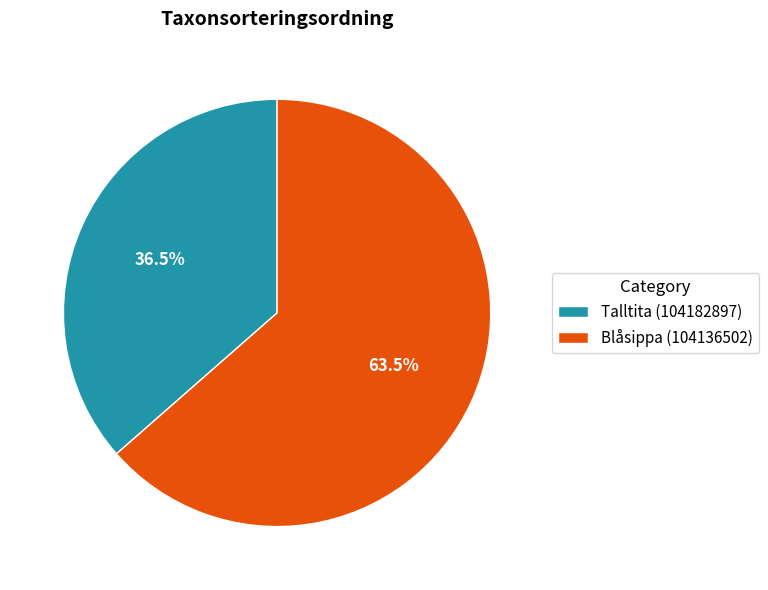

True or false: Blåsippa (104136502) accounts for 74% of the total.

False